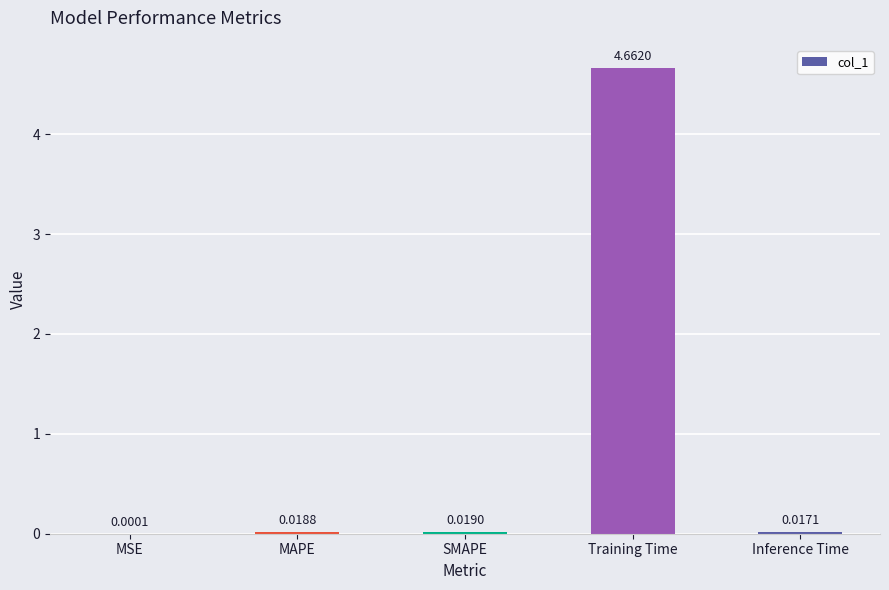

Where is the data nearest to the value 2?

SMAPE